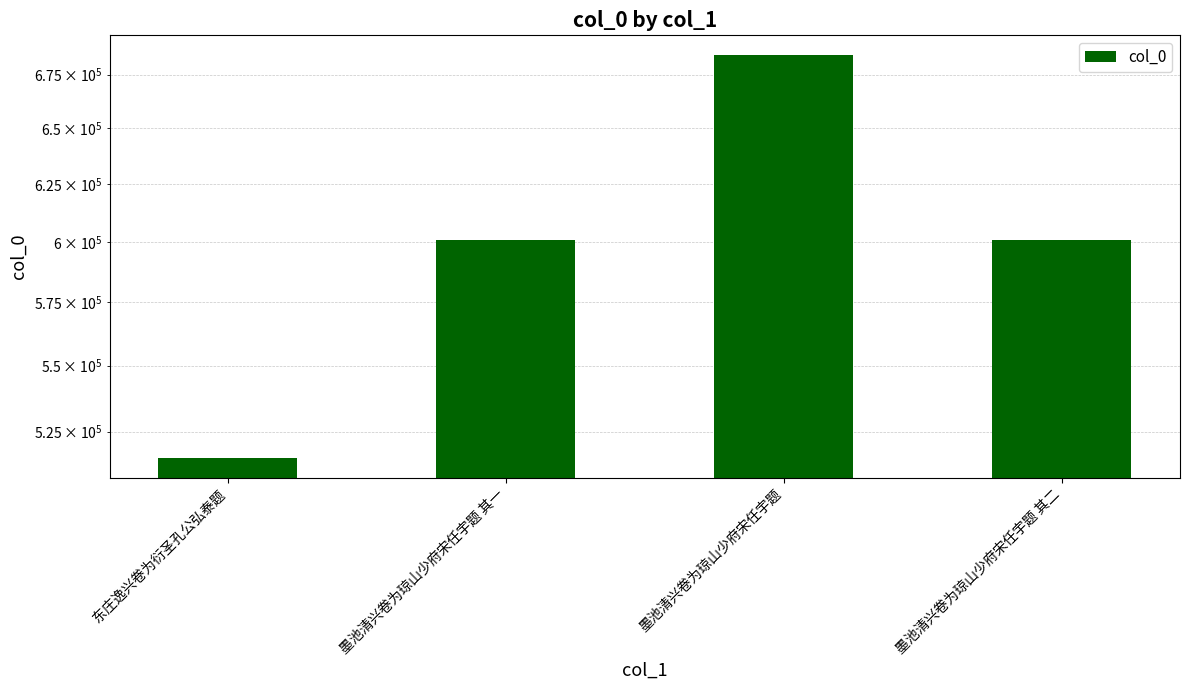

Reading left to right, what are all the values shown in this chart?

东庄逸兴卷为衍圣孔公弘泰题=515515	墨池清兴卷为琼山少府宋任宇题 其一=600700	墨池清兴卷为琼山少府宋任宇题=684189	墨池清兴卷为琼山少府宋任宇题 其二=600701